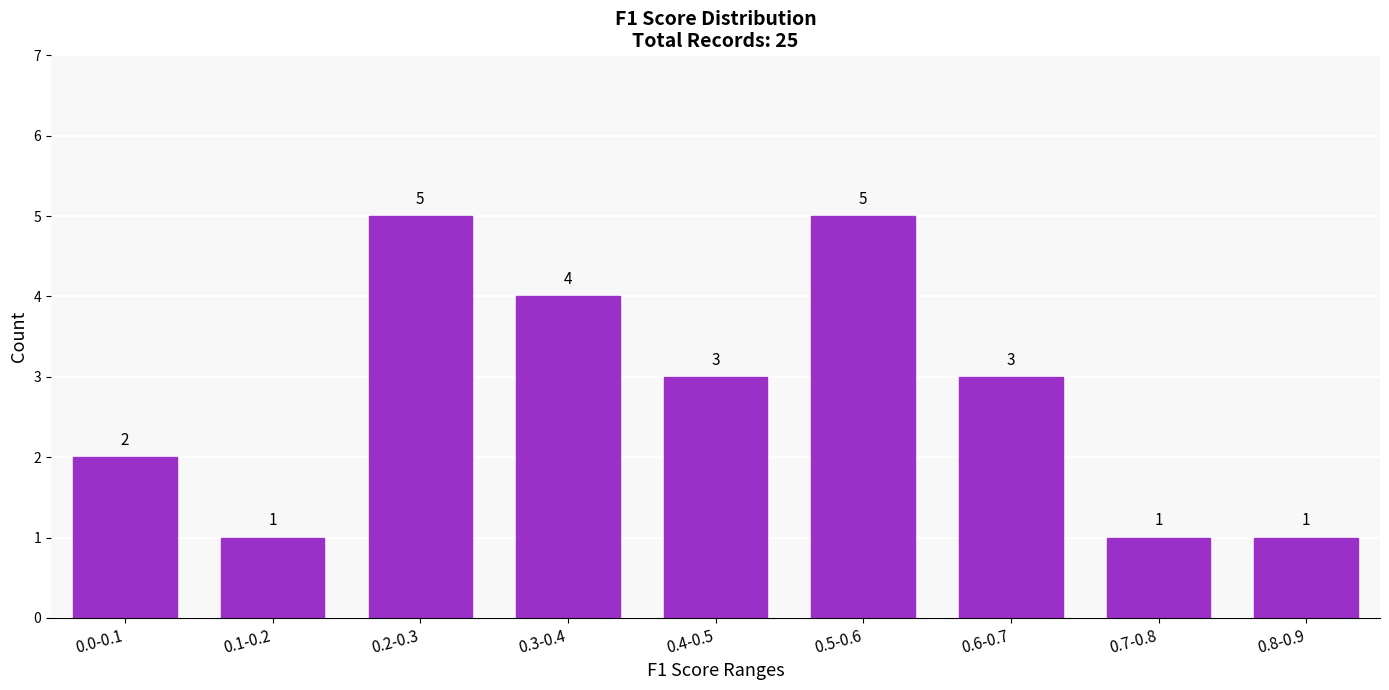

Reading left to right, what are all the values shown in this chart?

0.0-0.1=2	0.1-0.2=1	0.2-0.3=5	0.3-0.4=4	0.4-0.5=3	0.5-0.6=5	0.6-0.7=3	0.7-0.8=1	0.8-0.9=1